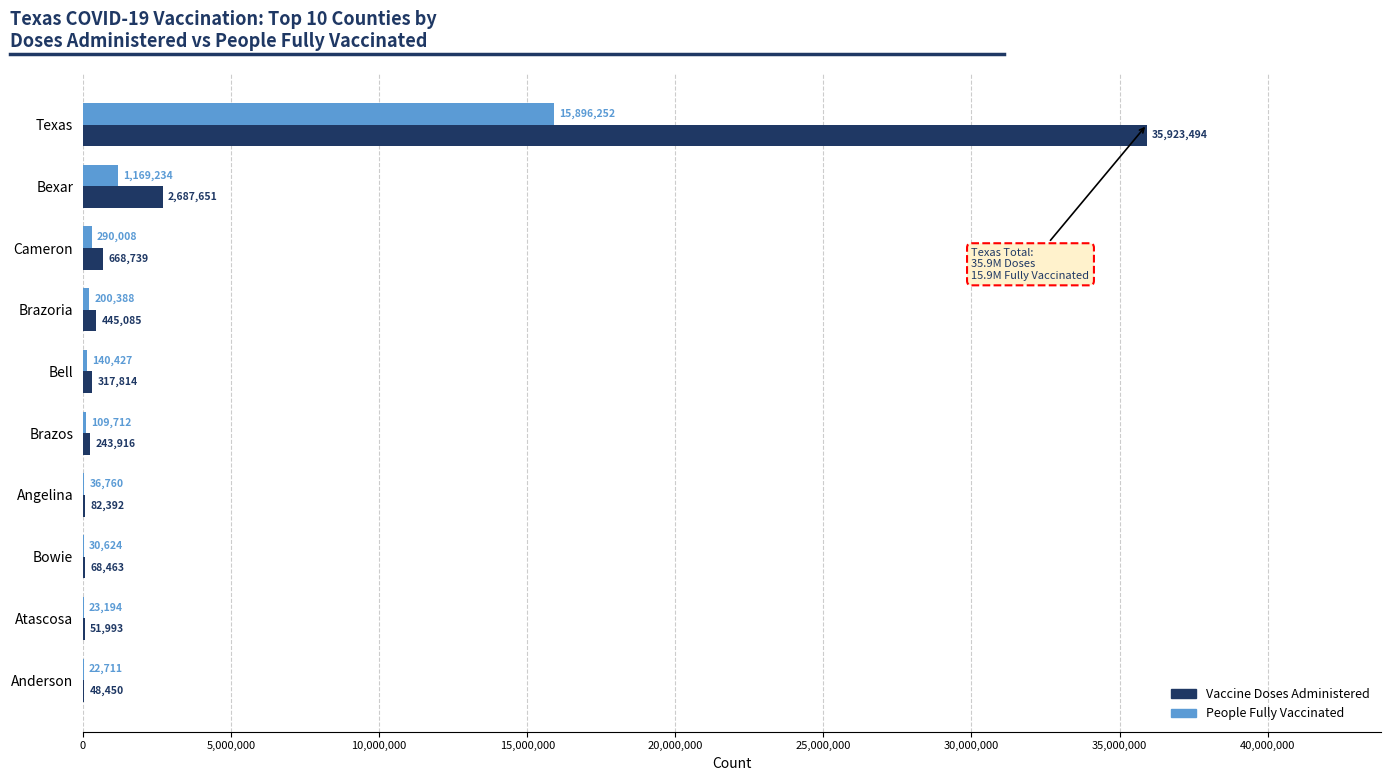

What is the maximum value for Vaccine Doses Administered?

35923494